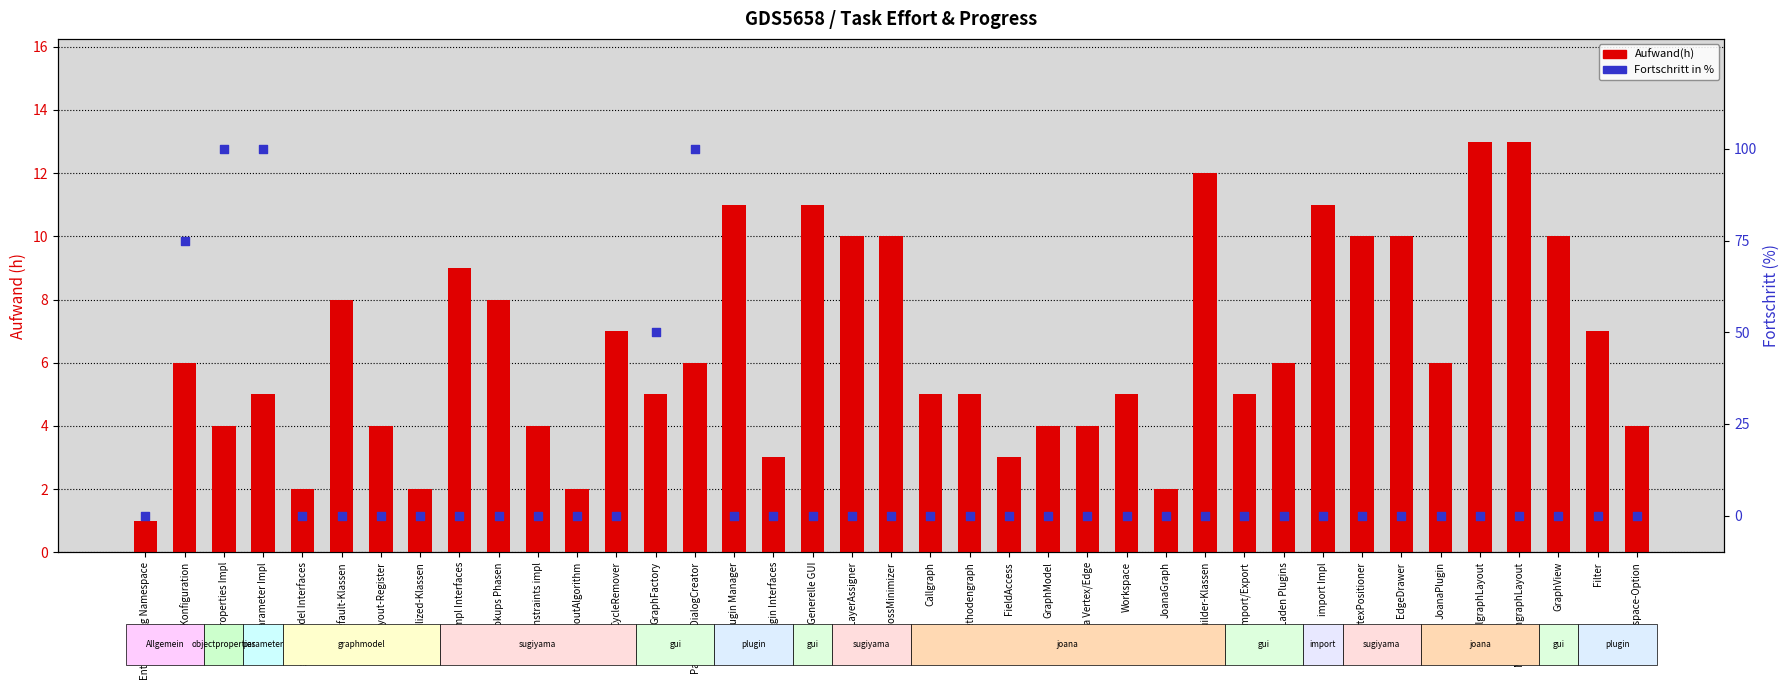

Which series contains the lowest Y value?

Fortschritt in %